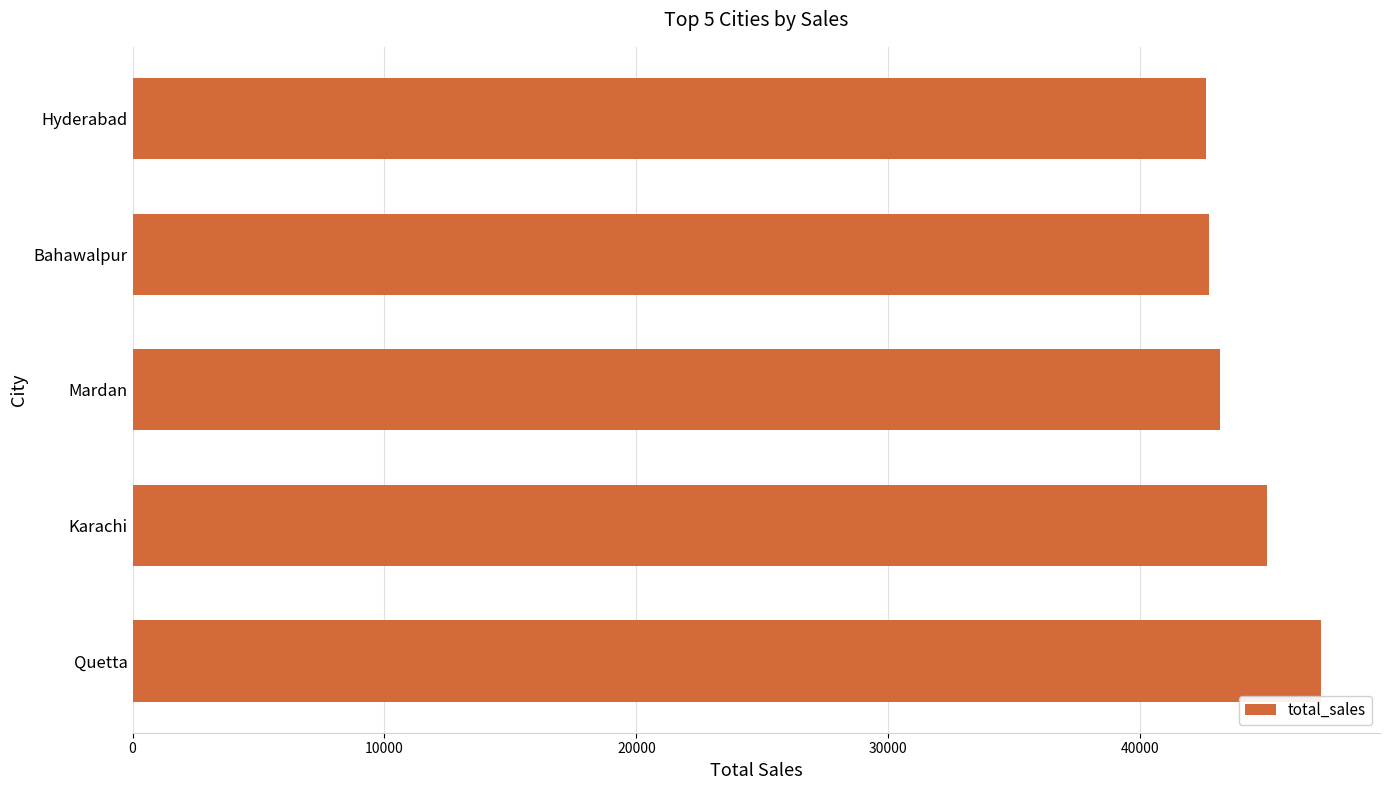

At which label is the value closest to 44879?

Karachi